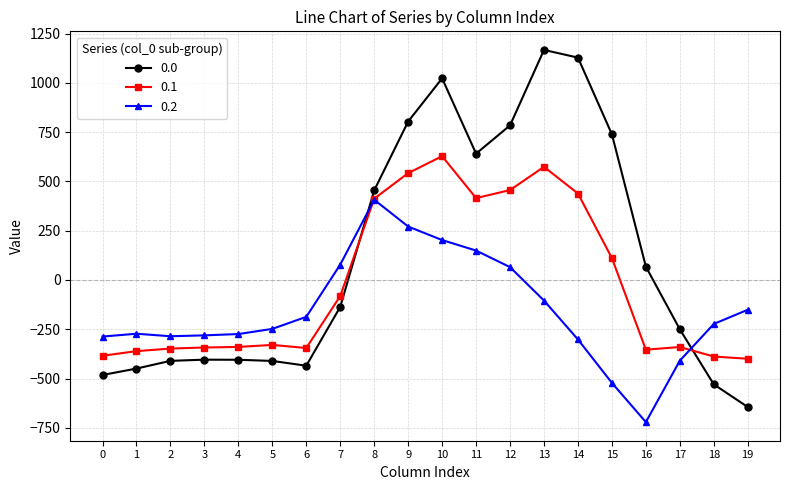

What is the difference between the second highest and minimum values in the 0.0 series?

1772.8